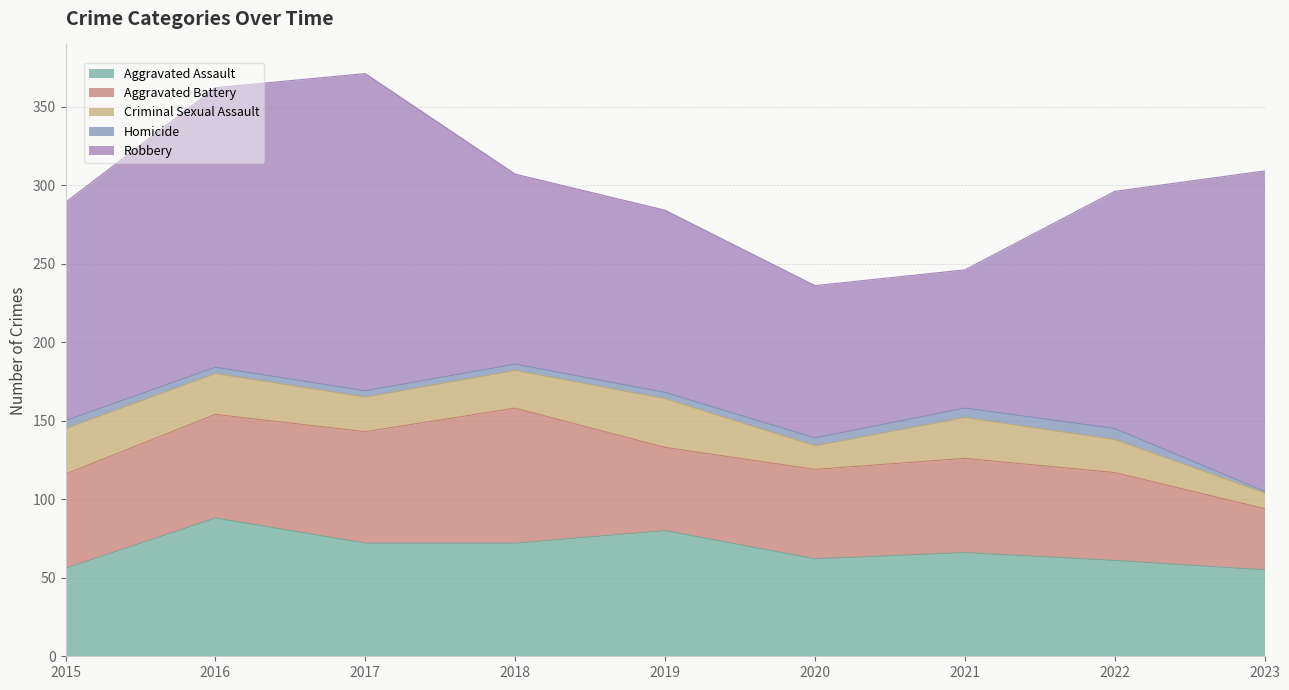

What is the value of the Aggravated Assault point at the 9th from the left?

55